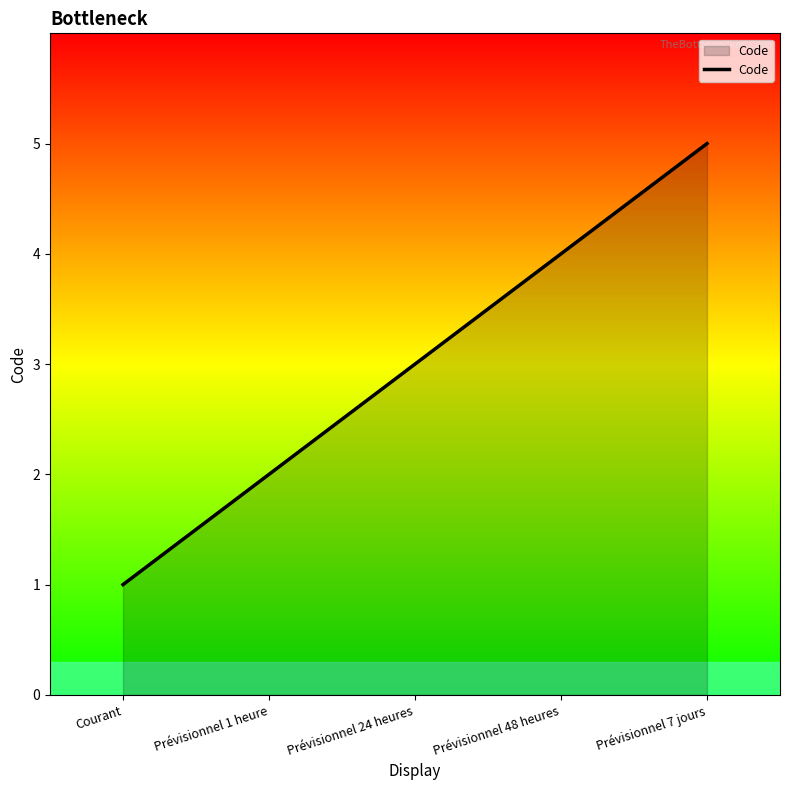

What is the sum of the values at Prévisionnel 1 heure and Prévisionnel 7 jours?

7